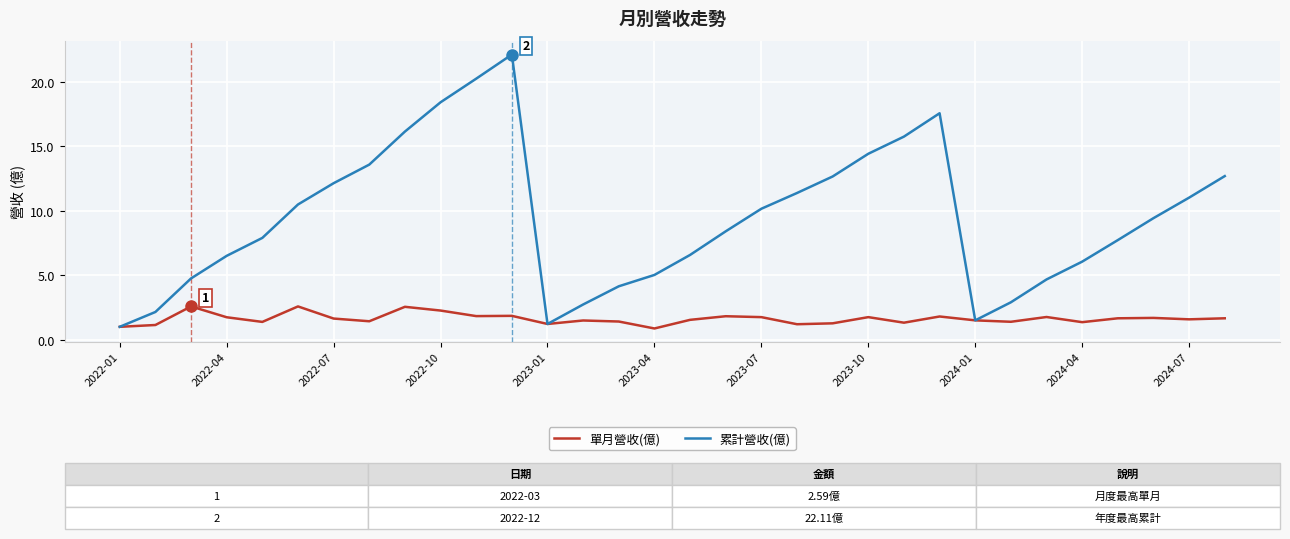

True or false: 累計營收(億) has more than 0 interior local peaks.

True